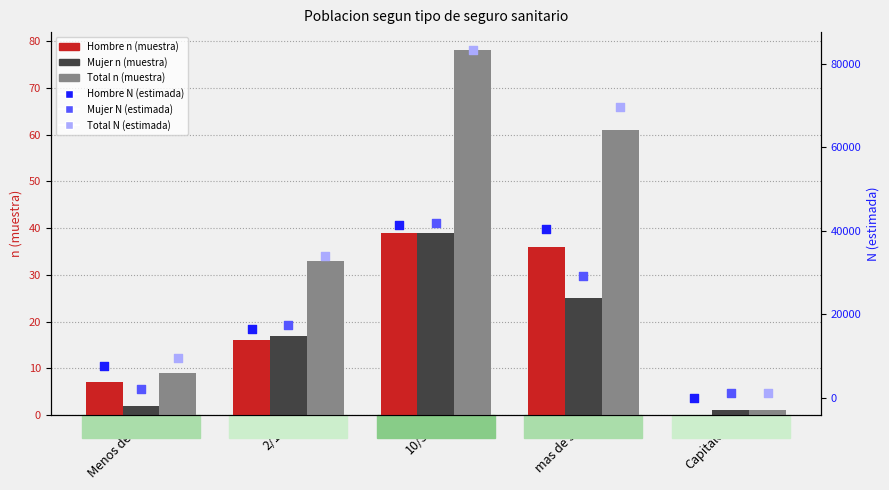

At how many categories does at least one series exceed 71047?

1